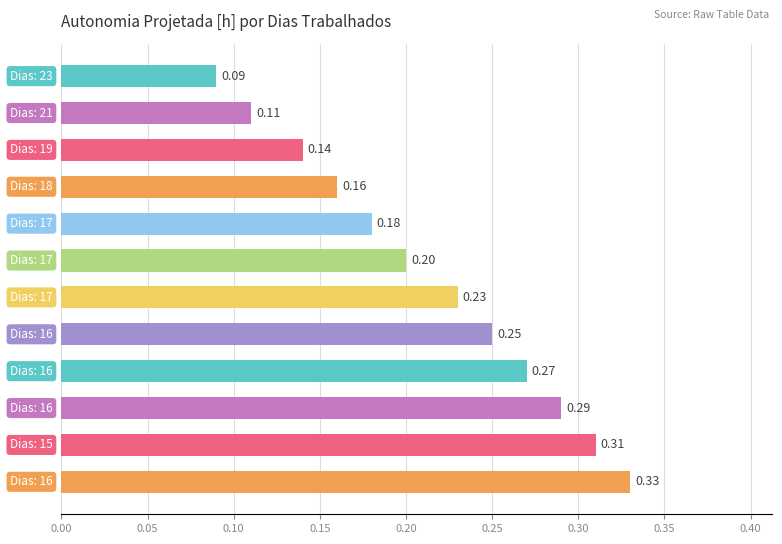

Count the values in the range 0 to 1.

12